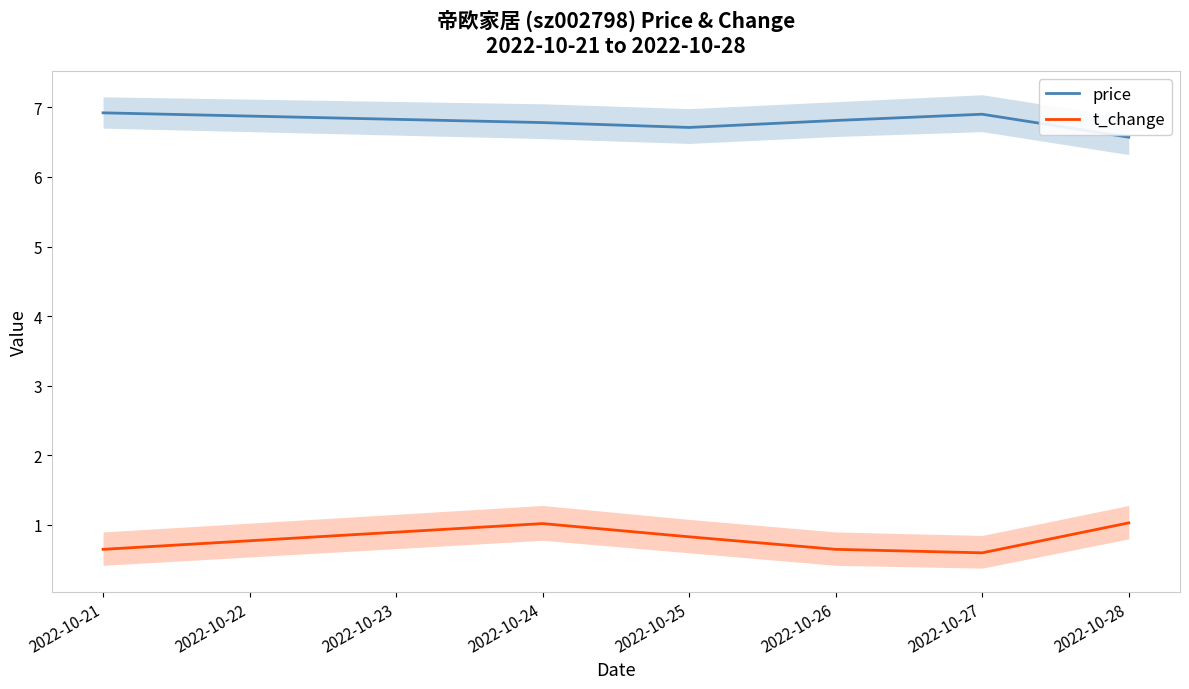

What is the difference between the price values at 2022-10-25 and 2022-10-24?

0.1